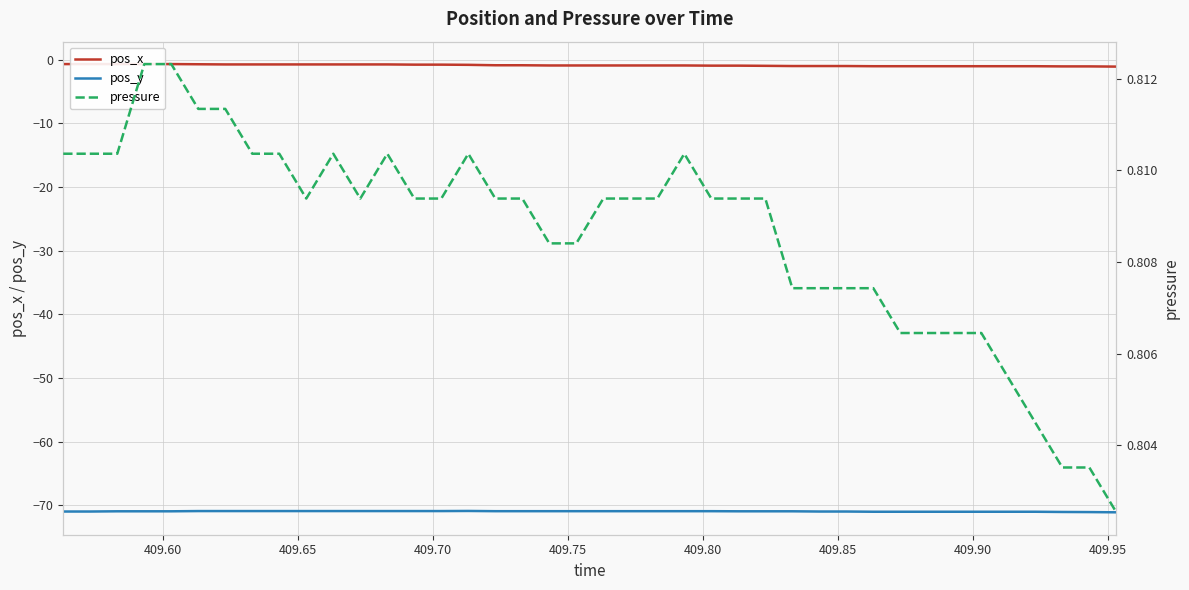

Reading left to right, transcribe all the data shown in this chart.

pos_x: -0.7	-0.7	-0.7	-0.7	-0.7	-0.7	-0.8	-0.8	-0.8	-0.8	-0.8	-0.8	-0.8	-0.8	-0.8	-0.8	-0.9	-0.9	-0.9	-0.9	-0.9	-0.9	-0.9	-0.9	-1.0	-1.0	-1.0	-1.0	-1.0	-1.0	-1.0	-1.0	-1.0	-1.0	-1.0	-1.0	-1.0	-1.1	-1.1	-1.1
pos_y: -71.0	-71.0	-70.9	-70.9	-70.9	-70.9	-70.9	-70.9	-70.9	-70.9	-70.9	-70.9	-70.9	-70.9	-70.9	-70.9	-70.9	-70.9	-70.9	-70.9	-70.9	-70.9	-70.9	-70.9	-70.9	-70.9	-70.9	-70.9	-71.0	-71.0	-71.0	-71.0	-71.0	-71.0	-71.0	-71.0	-71.0	-71.0	-71.0	-71.1
pressure: 0.8	0.8	0.8	0.8	0.8	0.8	0.8	0.8	0.8	0.8	0.8	0.8	0.8	0.8	0.8	0.8	0.8	0.8	0.8	0.8	0.8	0.8	0.8	0.8	0.8	0.8	0.8	0.8	0.8	0.8	0.8	0.8	0.8	0.8	0.8	0.8	0.8	0.8	0.8	0.8